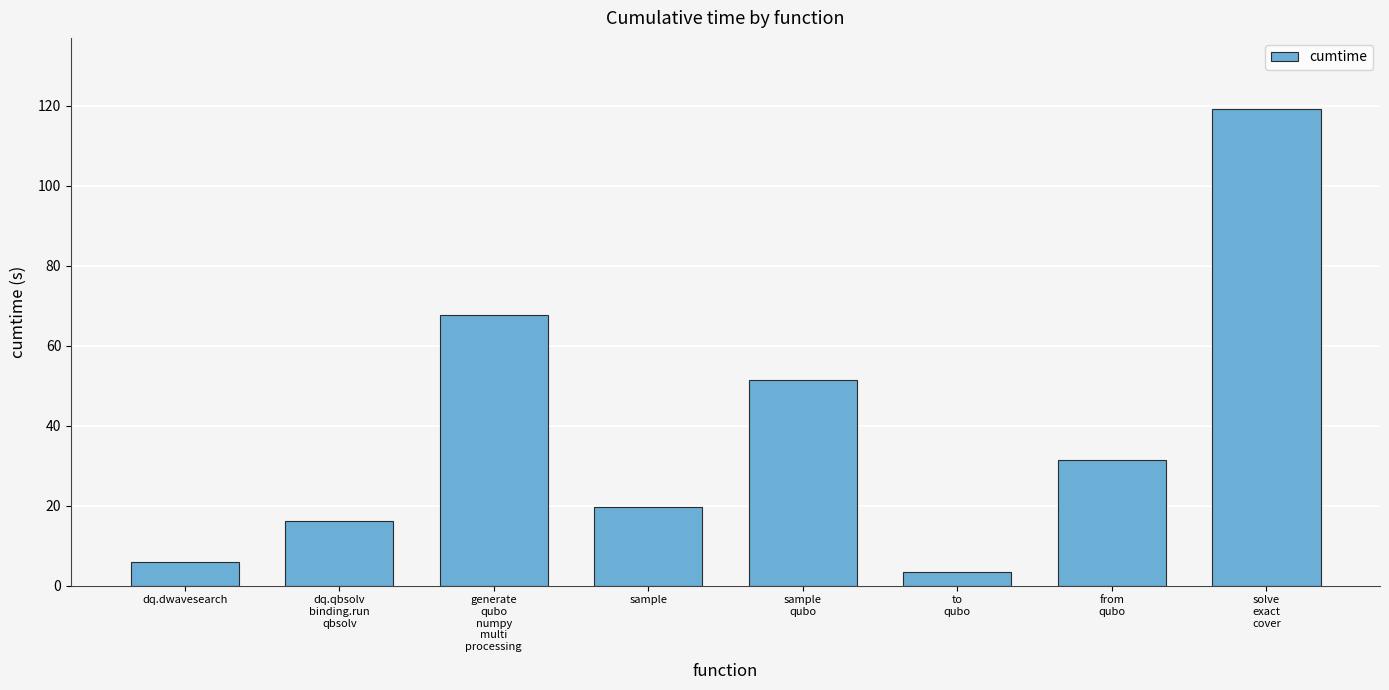

What is the sum of all values?

314.9